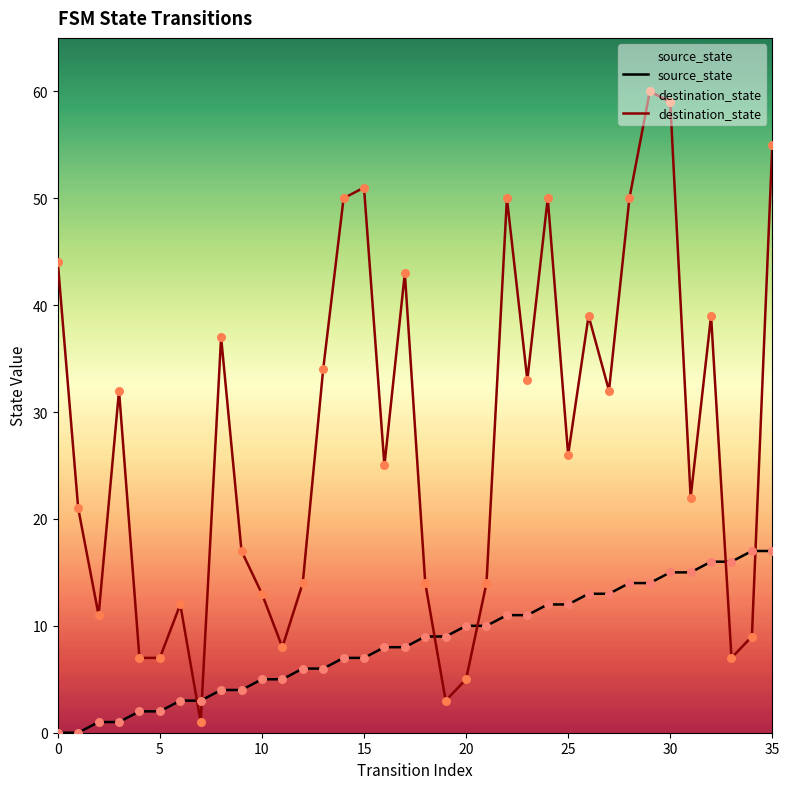

What is the total value across all series at 15?

58